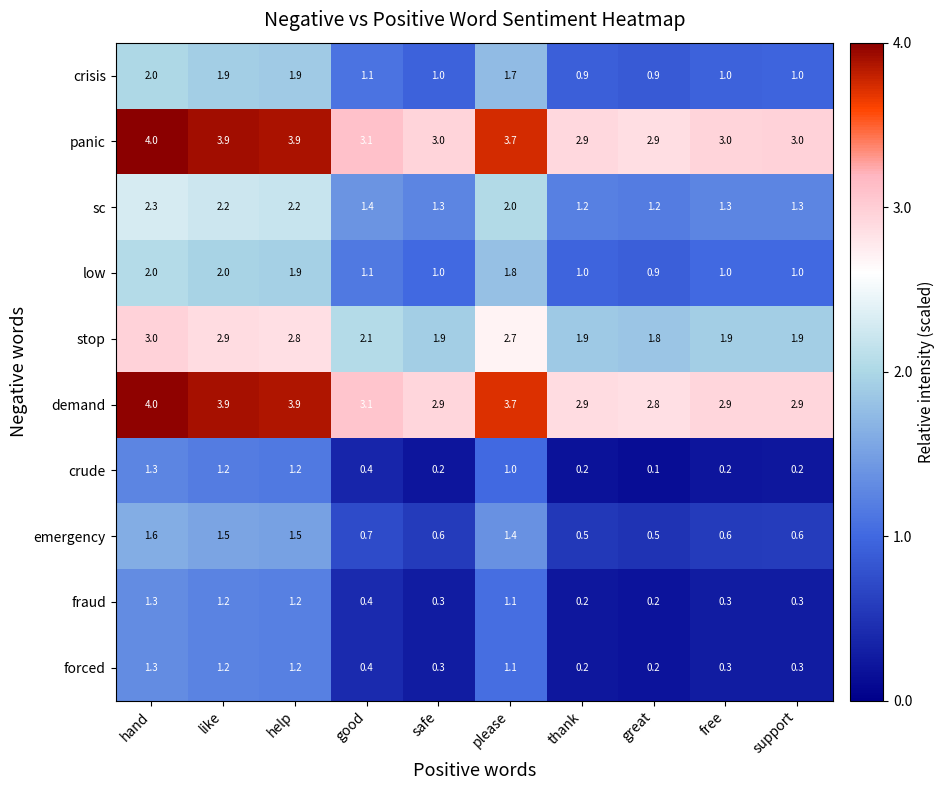

At which category is the sum across all series the highest?

hand